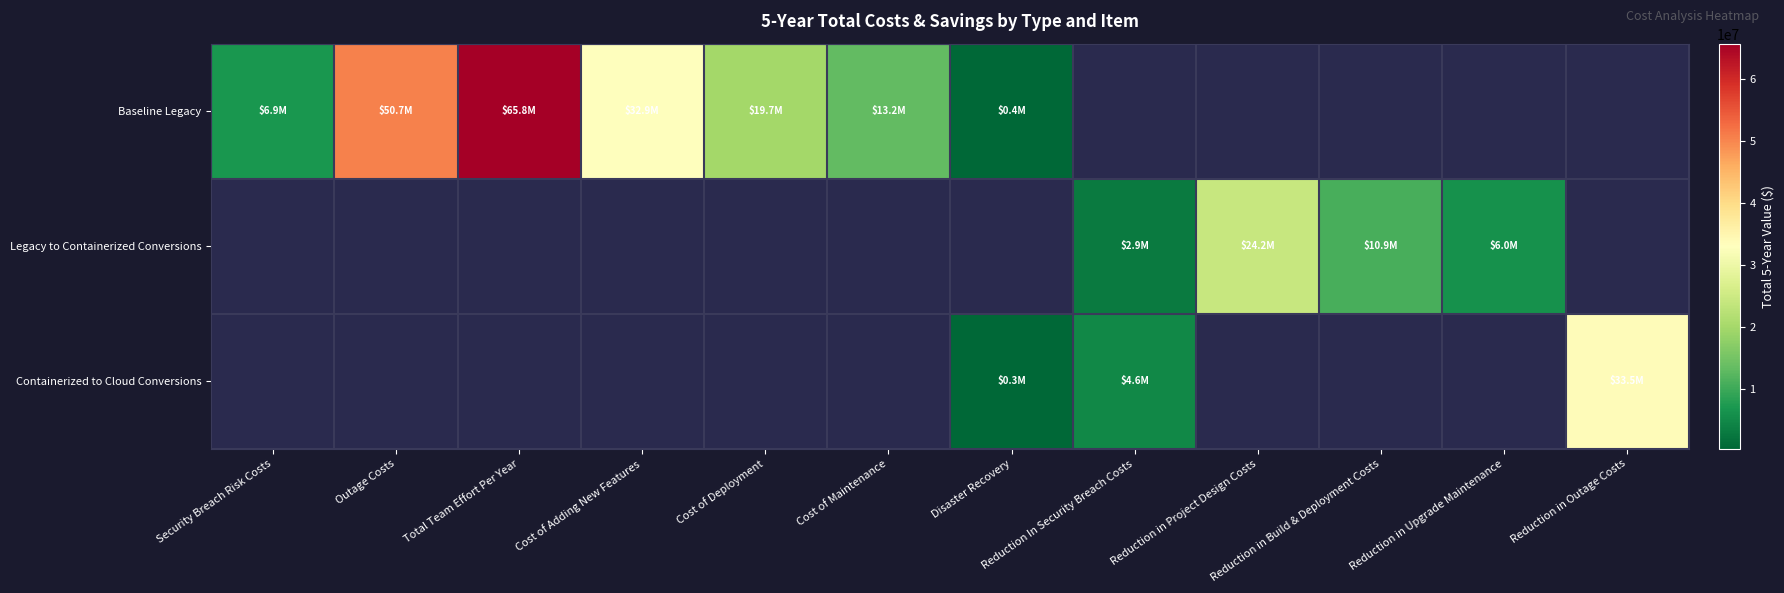

How many distinct data groups are displayed?

3